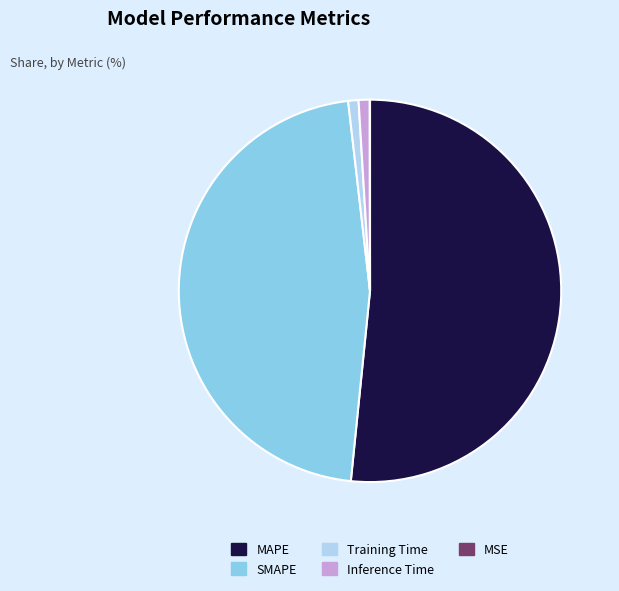

Which category accounts for the majority?

MAPE